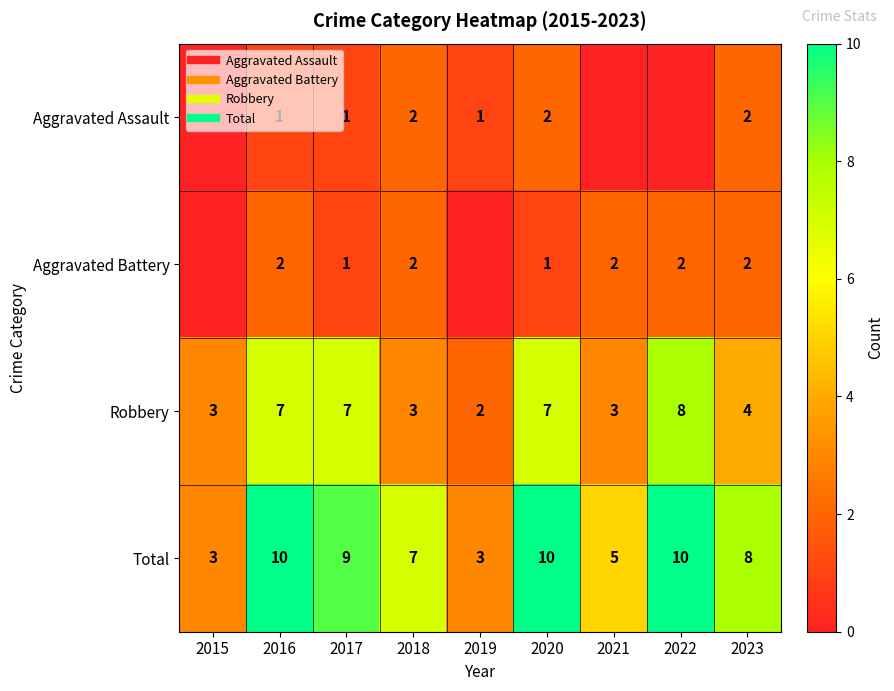

Which label corresponds to the largest value in the chart?

2016